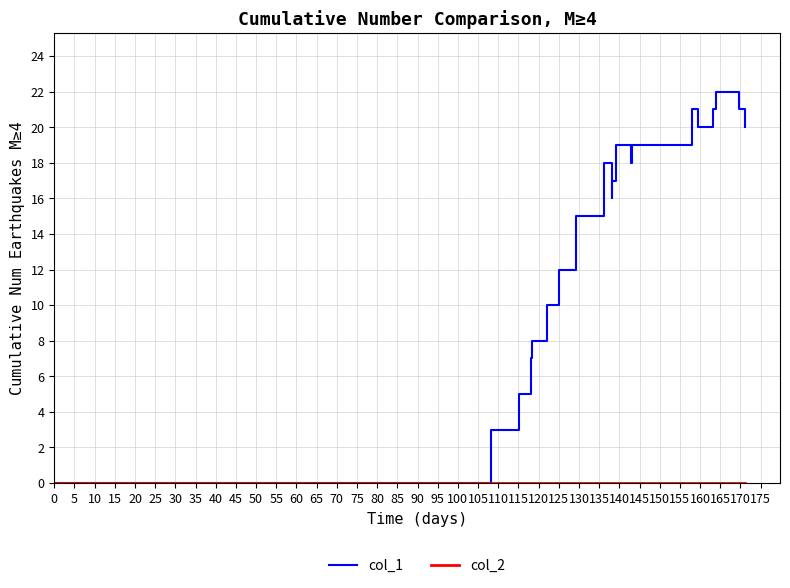

Which series has the largest total across all categories?

col_1